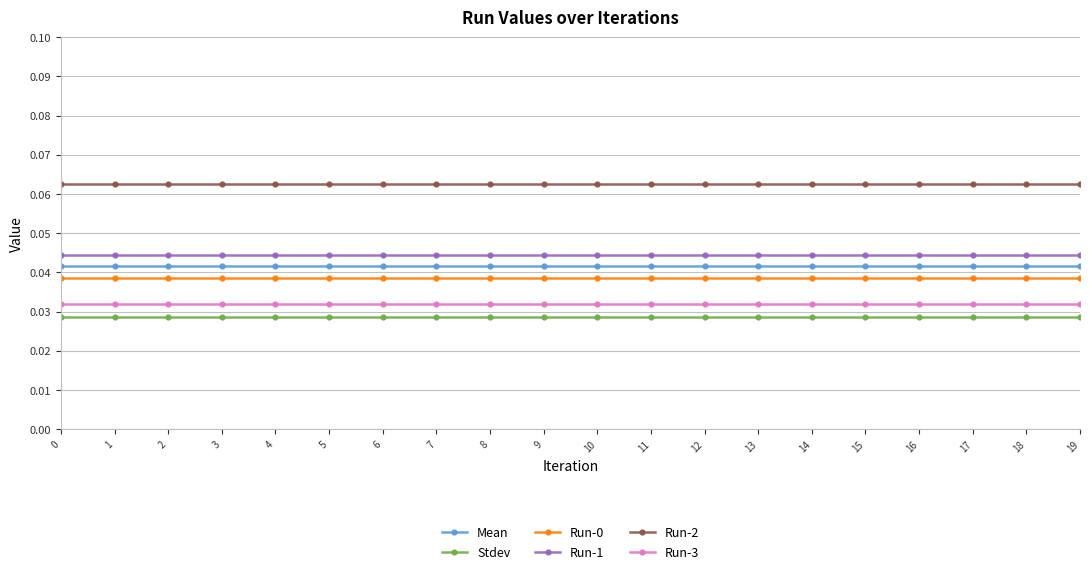

True or false: Mean has a value of 0.1 at 14.

False